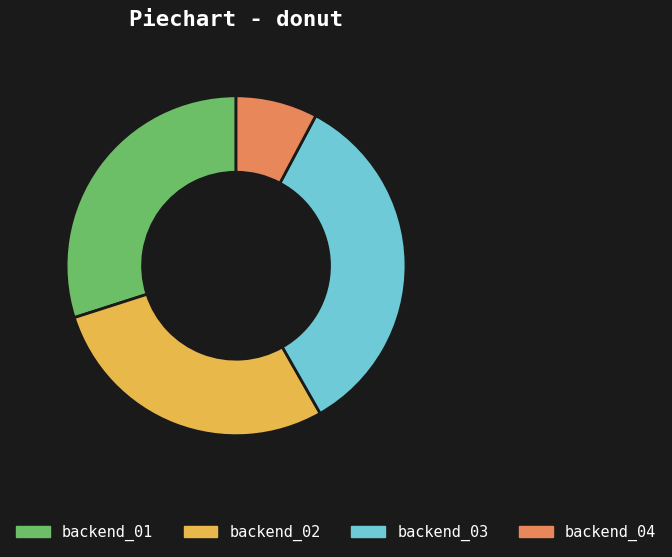

Count the number of slices in the pie.

4